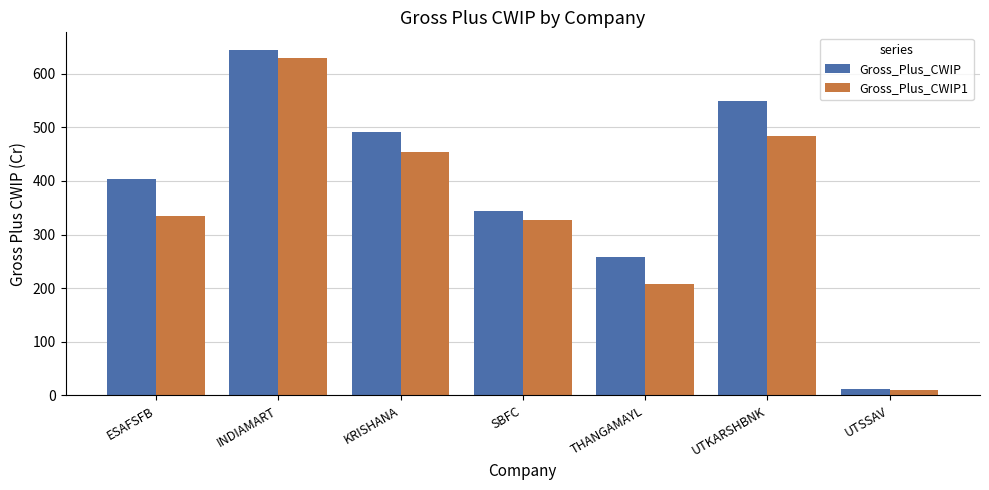

Reading left to right, transcribe all the data shown in this chart.

Gross_Plus_CWIP: ESAFSFB=404.5	INDIAMART=644.9	KRISHANA=492.0	SBFC=343.6	THANGAMAYL=259.0	UTKARSHBNK=549.0	UTSSAV=11.6
Gross_Plus_CWIP1: ESAFSFB=335.2	INDIAMART=630.0	KRISHANA=454.2	SBFC=327.9	THANGAMAYL=207.2	UTKARSHBNK=483.9	UTSSAV=9.8